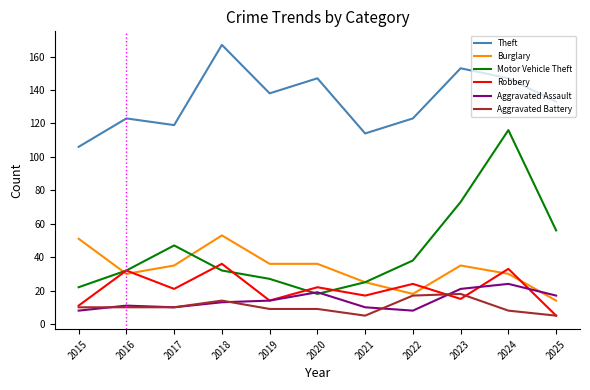

What is the spread (max minus min) of values at 2017?

109